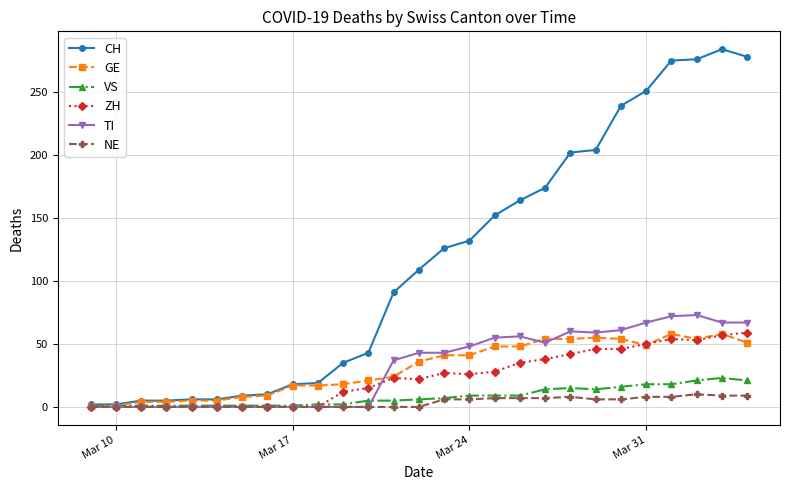

Which series has the largest range (max minus min)?

CH